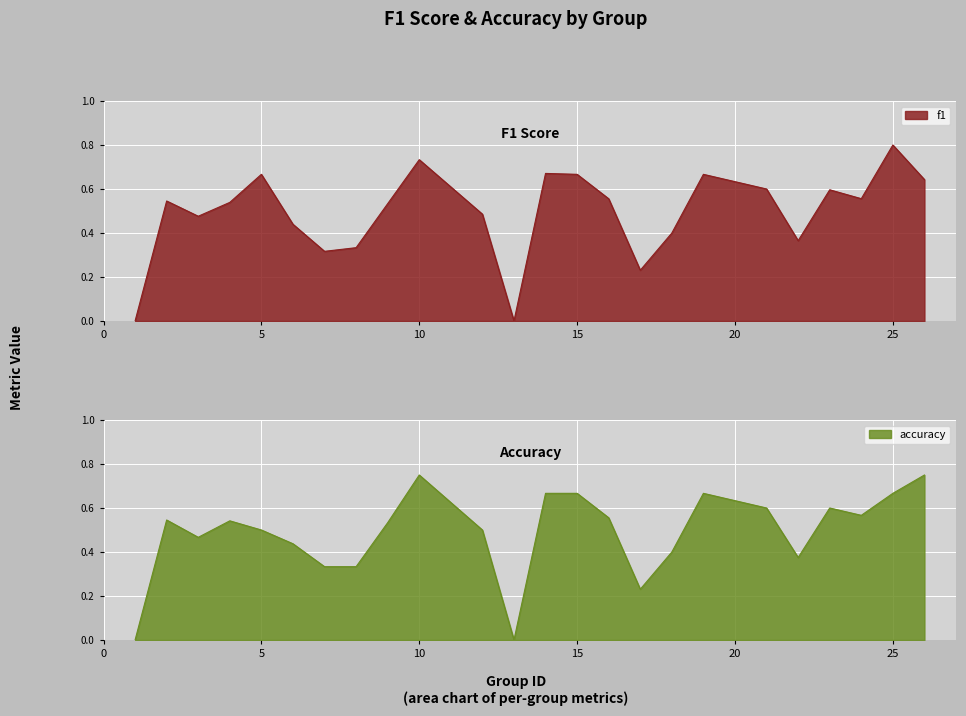

At how many categories does at least one series exceed 0?

22